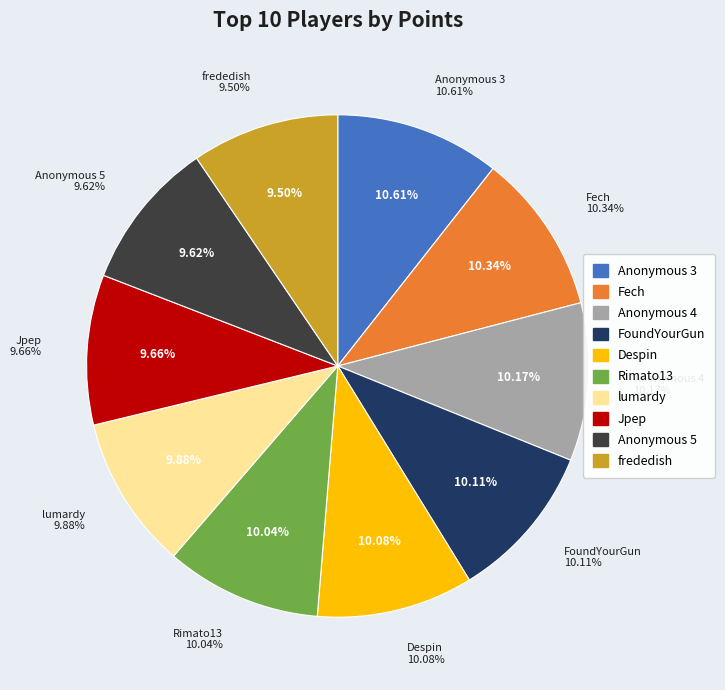

Is it true that frededish is 9% of the pie?

True